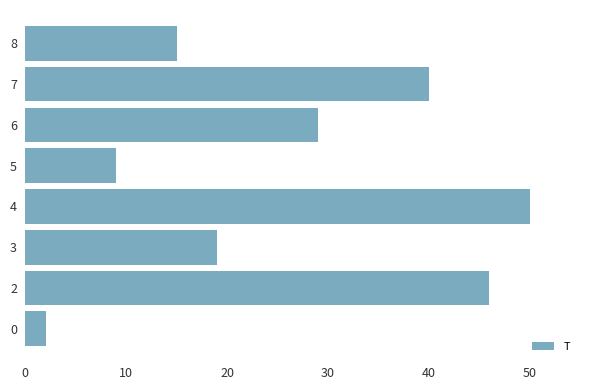

List the labels in order of value, largest first.

4, 2, 7, 6, 3, 8, 5, 0